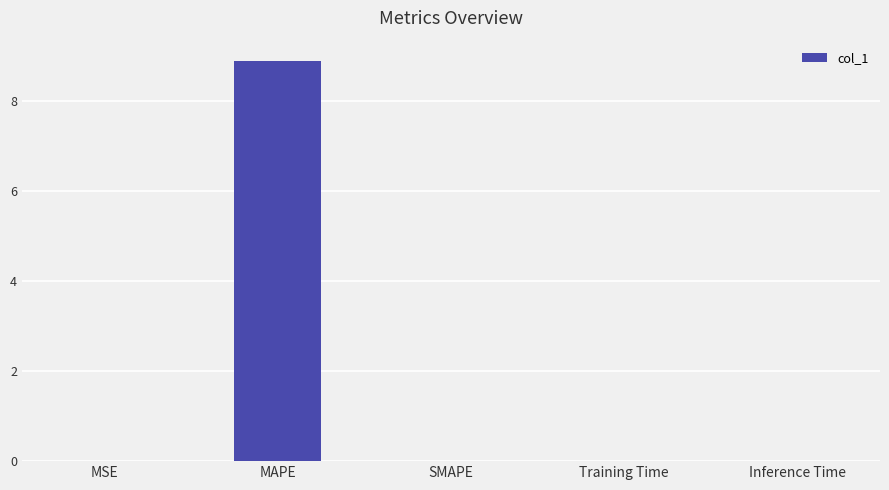

What value does the data have at MAPE?

8.9